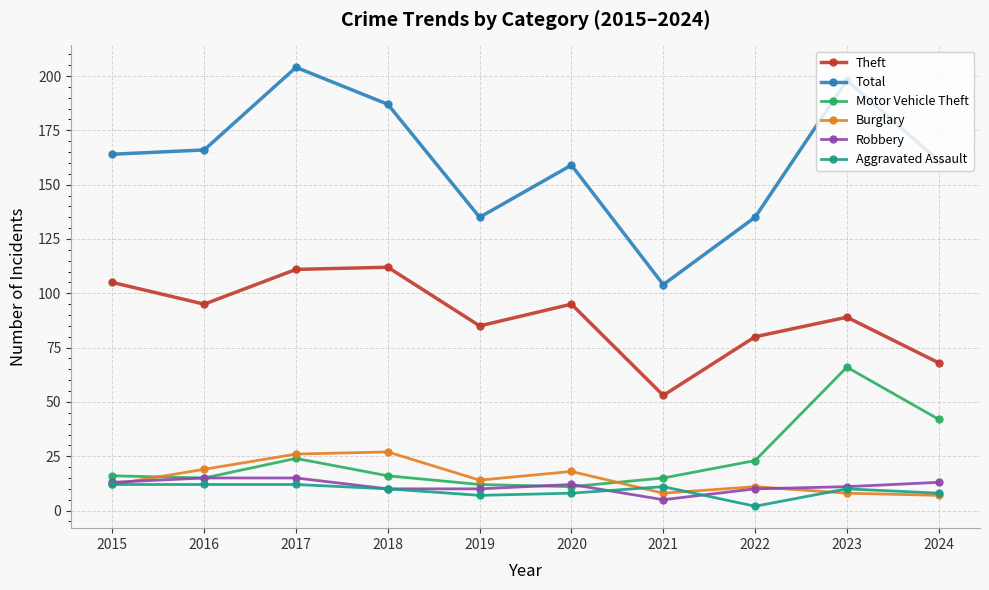

Is the value of Total at 2024 greater than the value of Robbery at 2019?

Yes